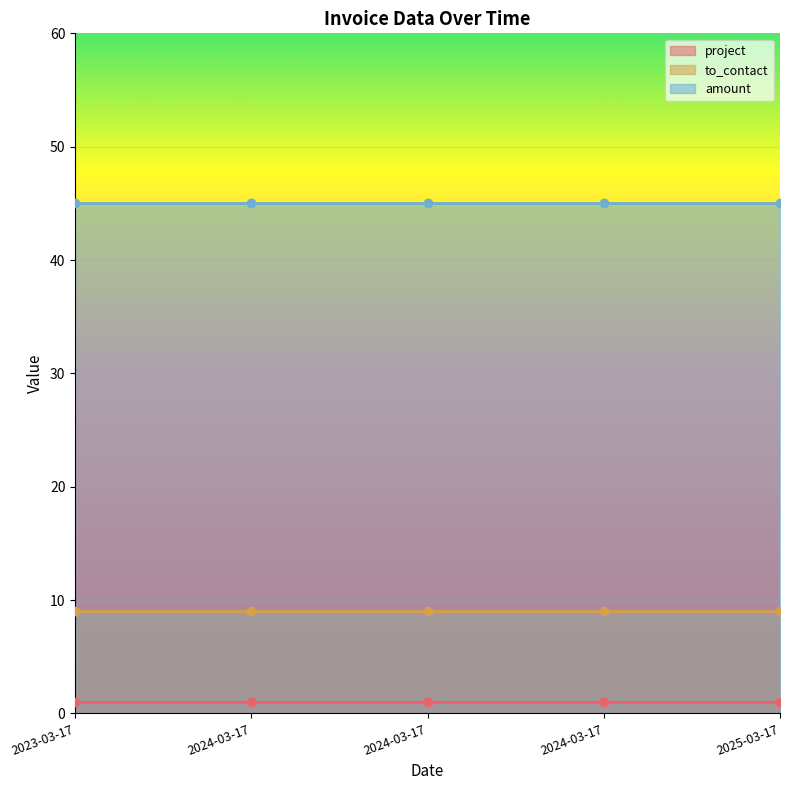

What are all the series names shown in the legend?

project, to_contact, amount